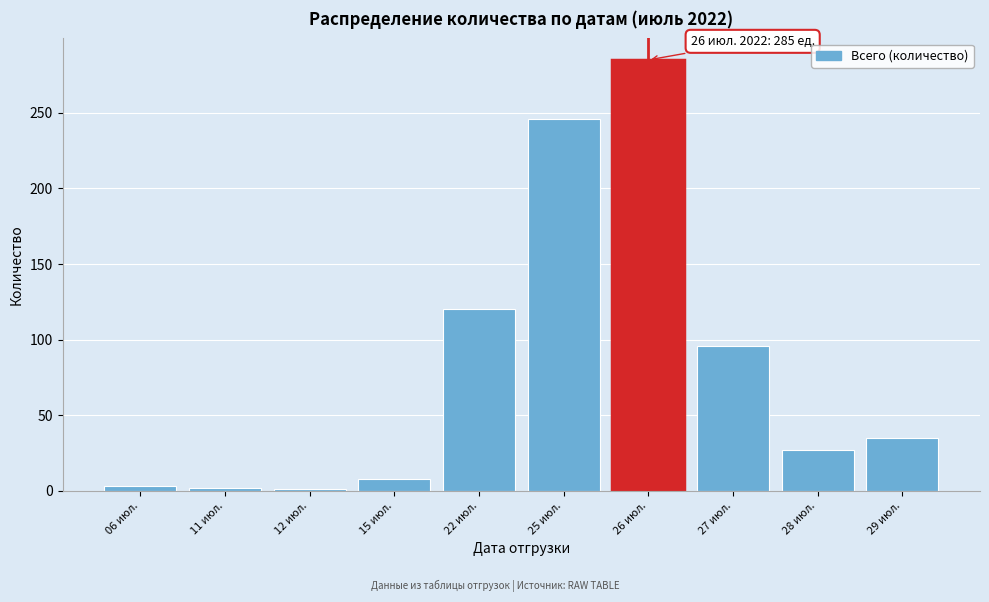

What is the maximum value shown in the chart?

285